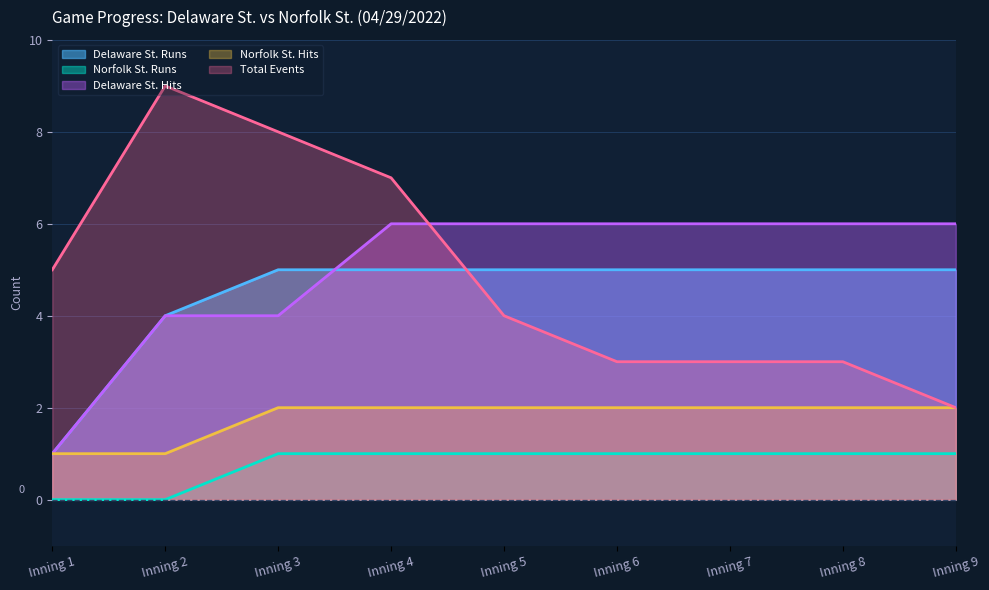

At how many categories does at least one series exceed 5?

8